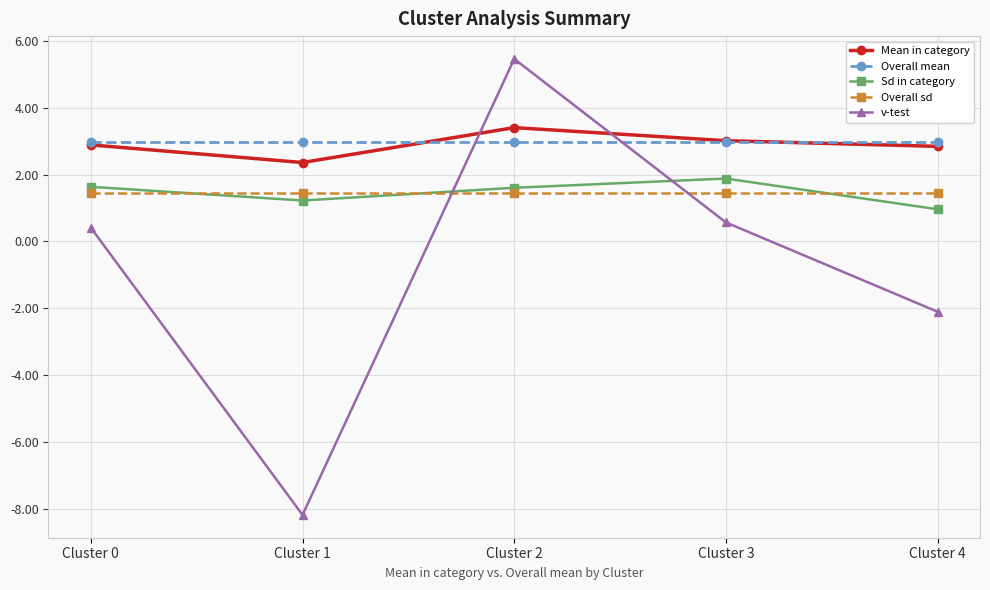

What is the difference between the maximum and second lowest values in the Sd in category series?

0.7